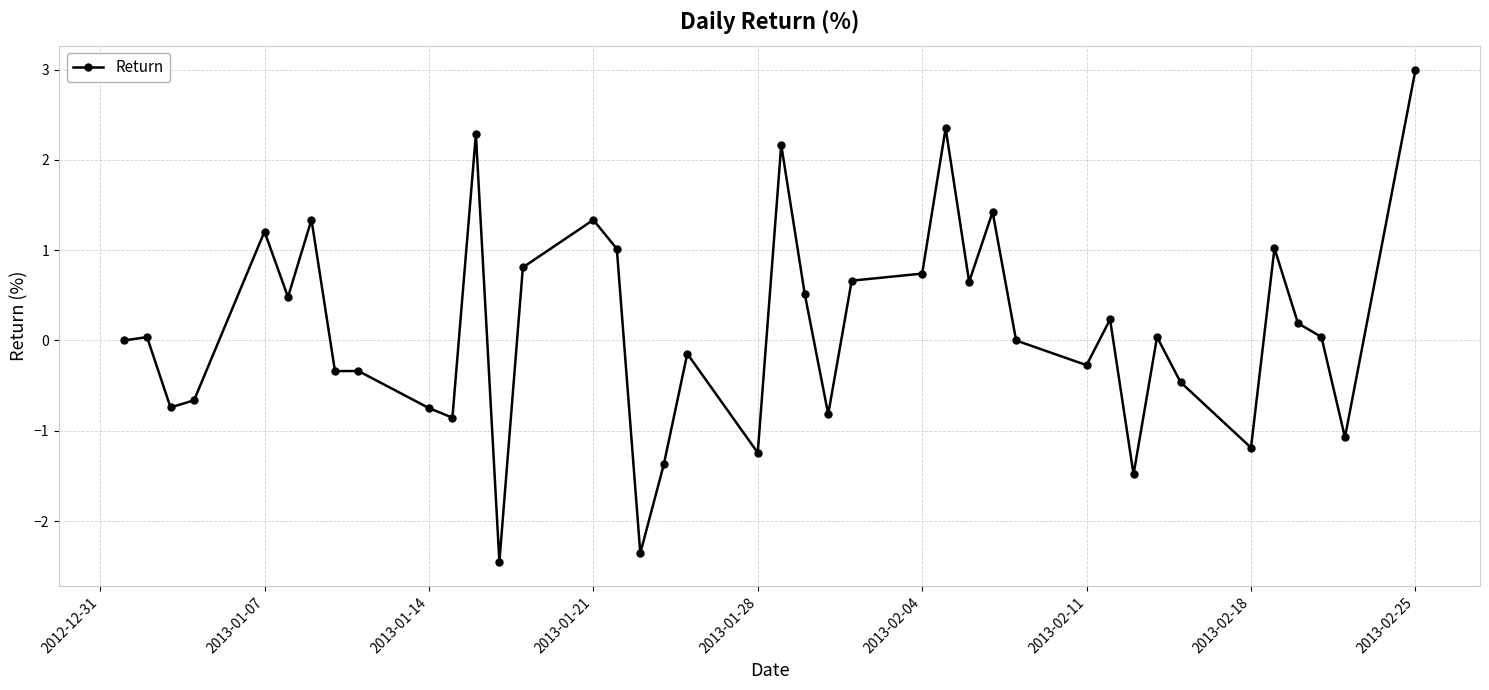

How many series are shown in this chart?

1